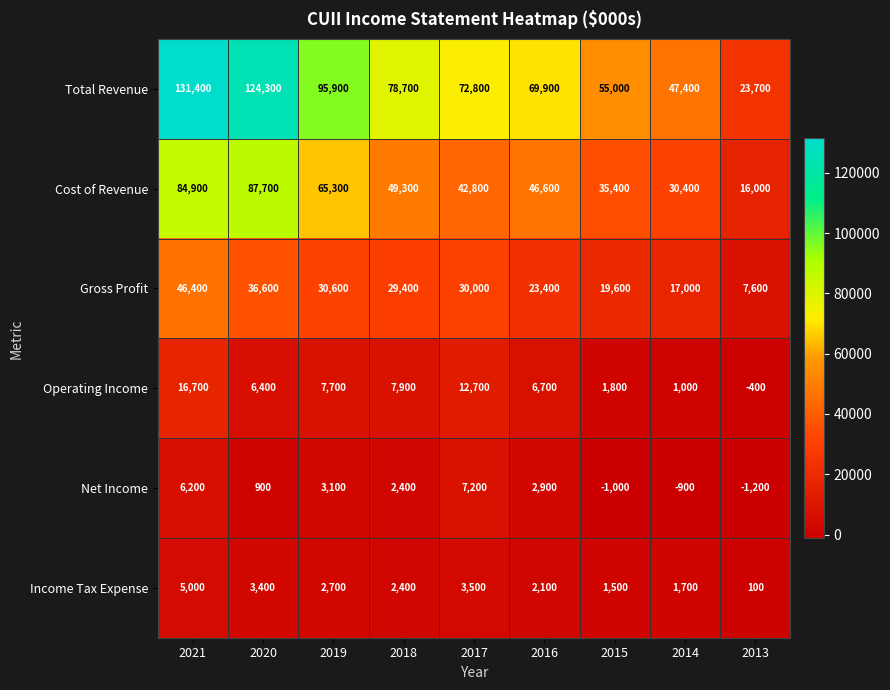

Which series has the widest spread of values?

Total Revenue